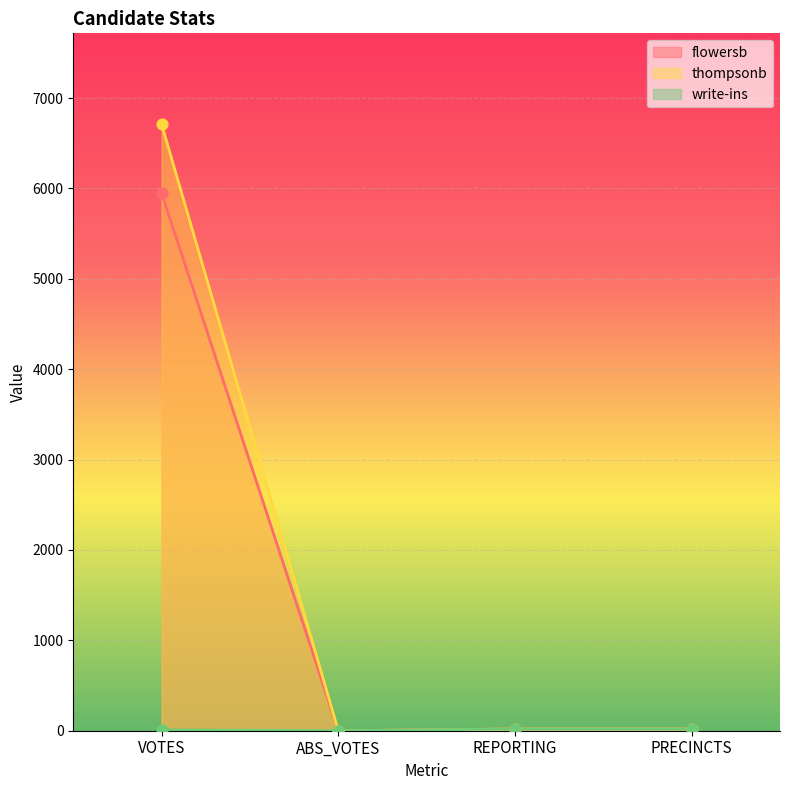

Is the value of flowersb at PRECINCTS greater than the value of write-ins at PRECINCTS?

No